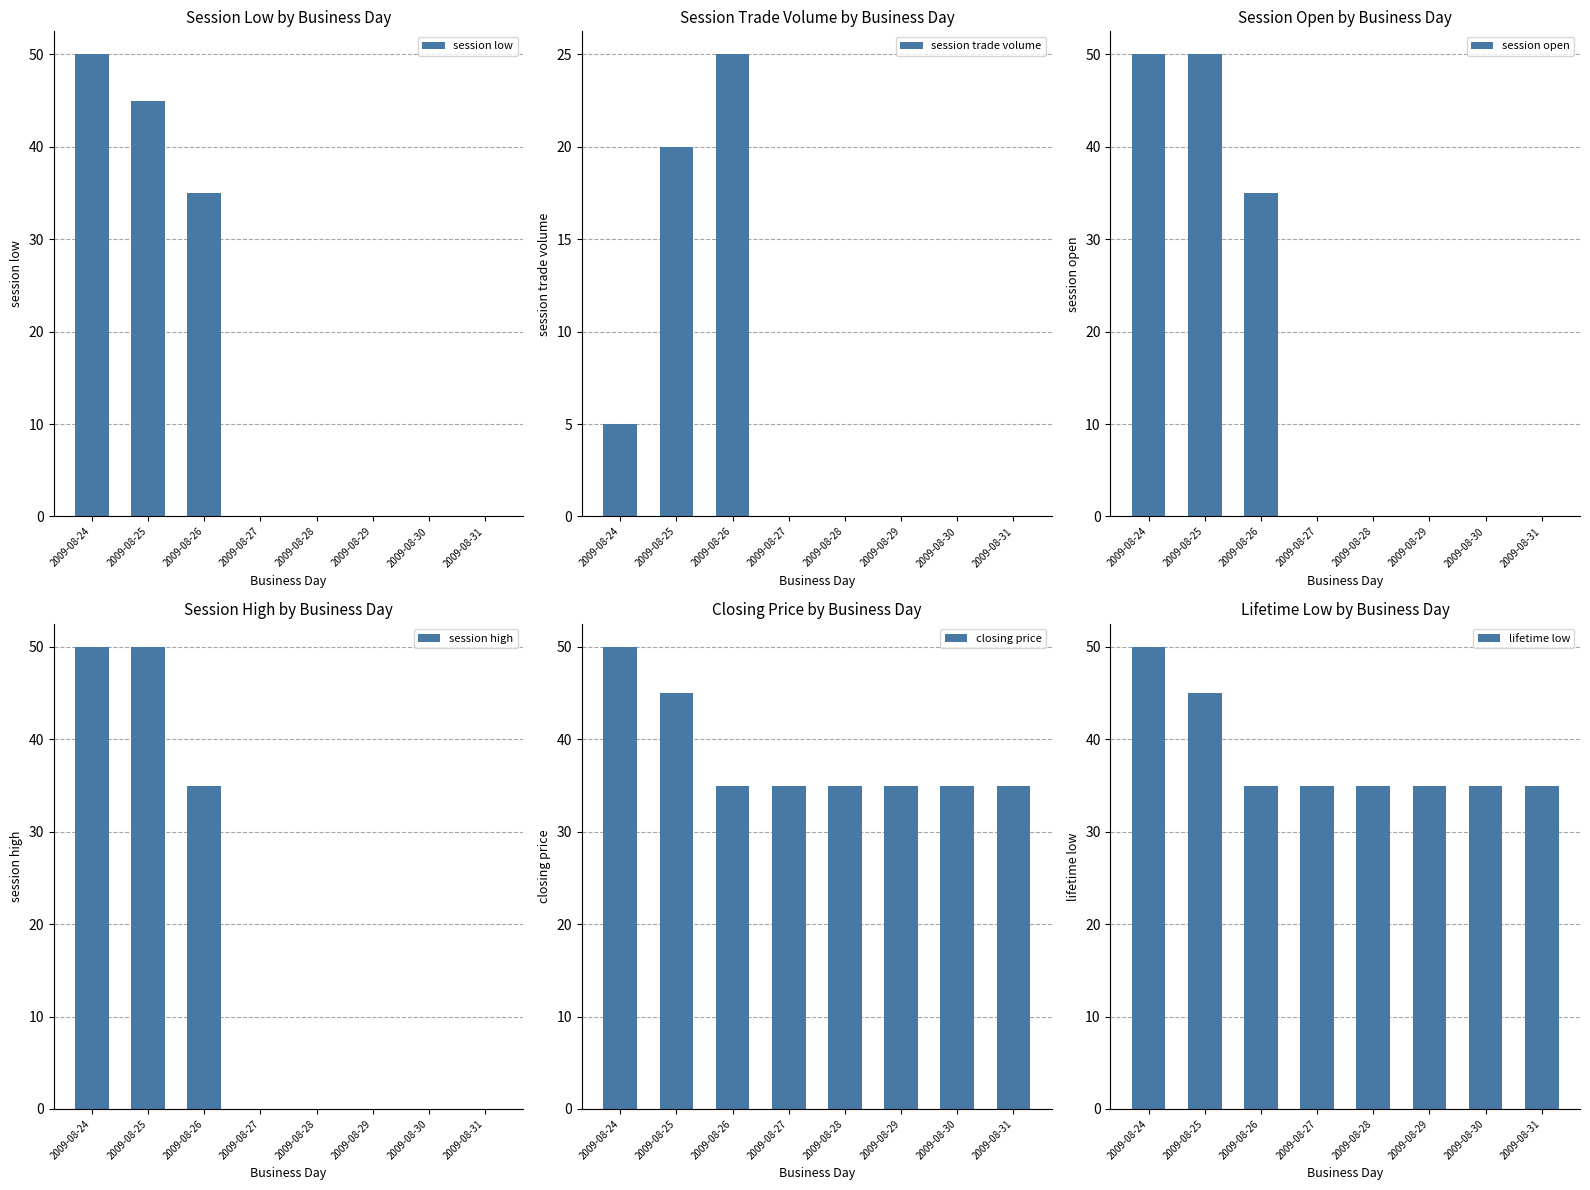

Reading right to left, extract all data points from this chart.

session low: 0	0	0	0	0	35	45	50
session trade volume: 0	0	0	0	0	25	20	5
session open: 0	0	0	0	0	35	50	50
session high: 0	0	0	0	0	35	50	50
closing price: 35	35	35	35	35	35	45	50
lifetime low: 35	35	35	35	35	35	45	50